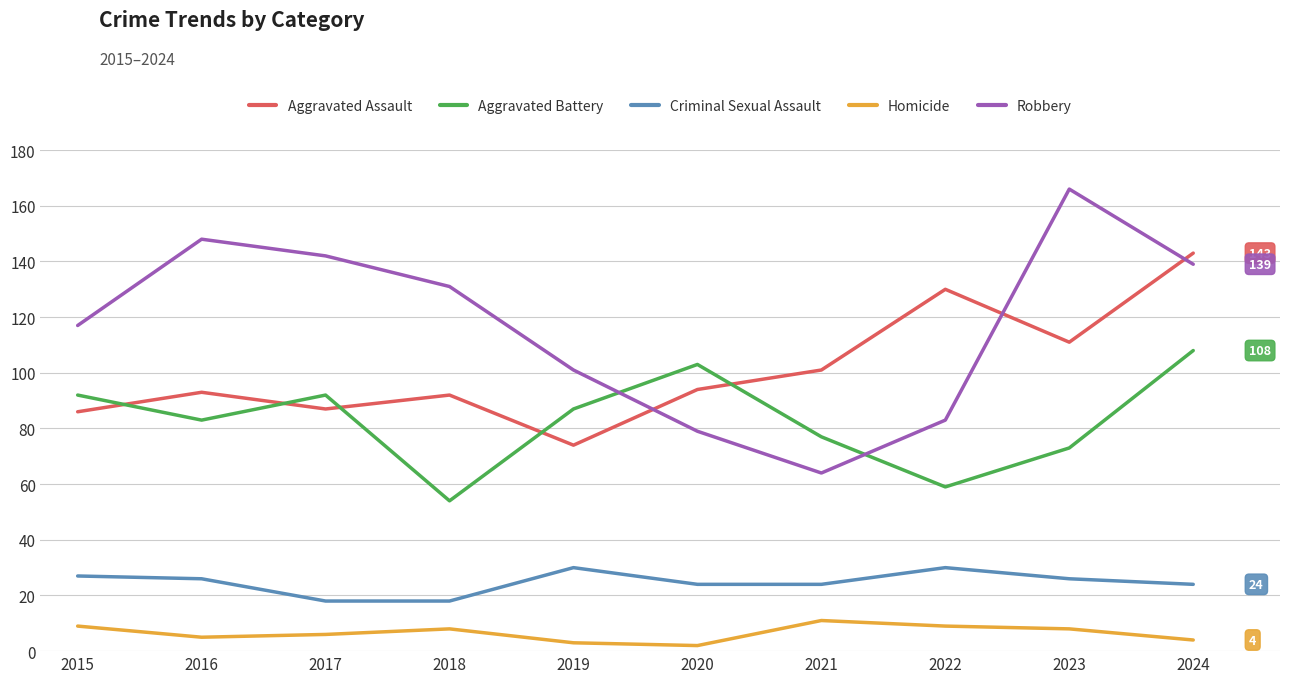

List the series in order of their peak value, highest first.

Robbery, Aggravated Assault, Aggravated Battery, Criminal Sexual Assault, Homicide